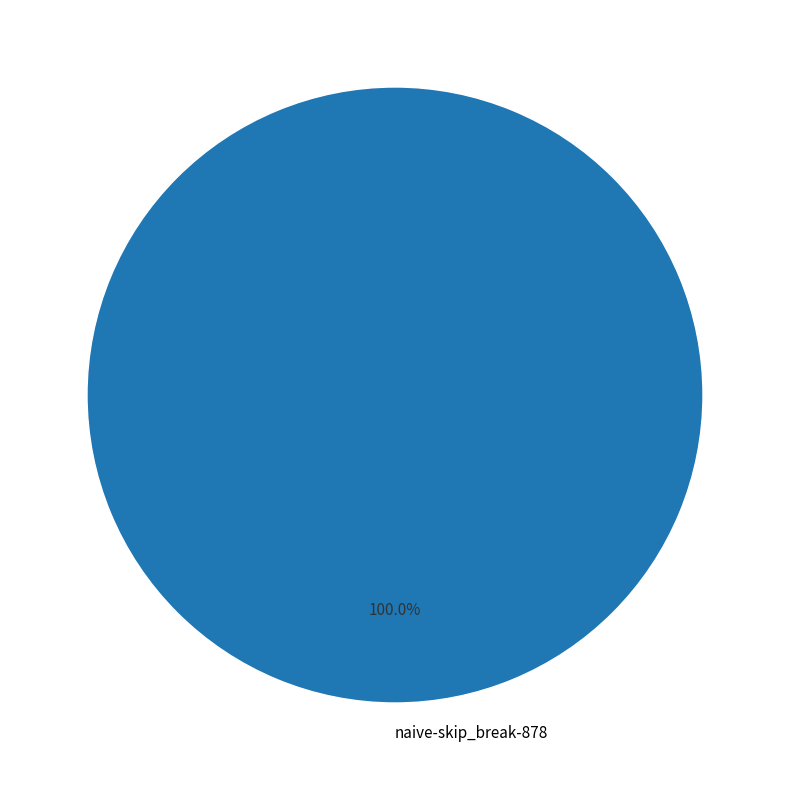

What is the majority slice?

naive-skip_break-878